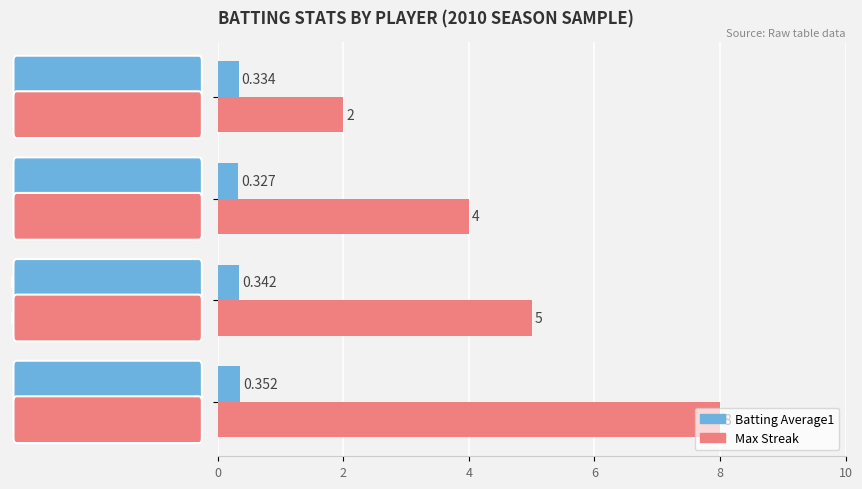

Which series has the widest spread of values?

Max Streak